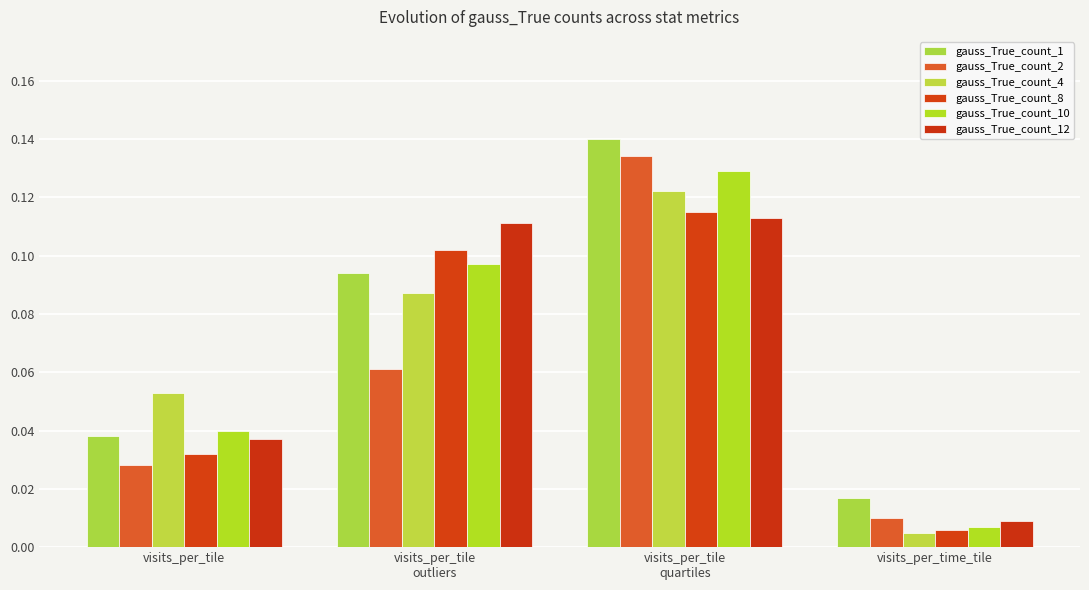

The gauss_True_count_4 series shows 0.1 at visits_per_tile
quartiles. True or false?

True